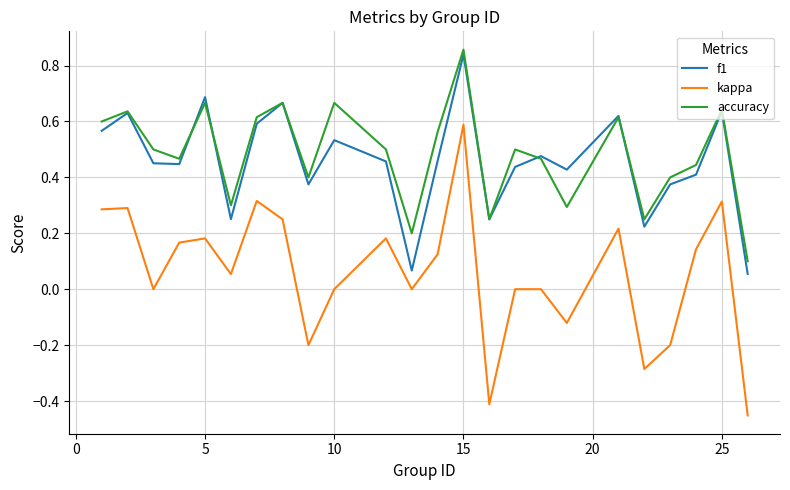

True or false: kappa and accuracy cross at least once.

False